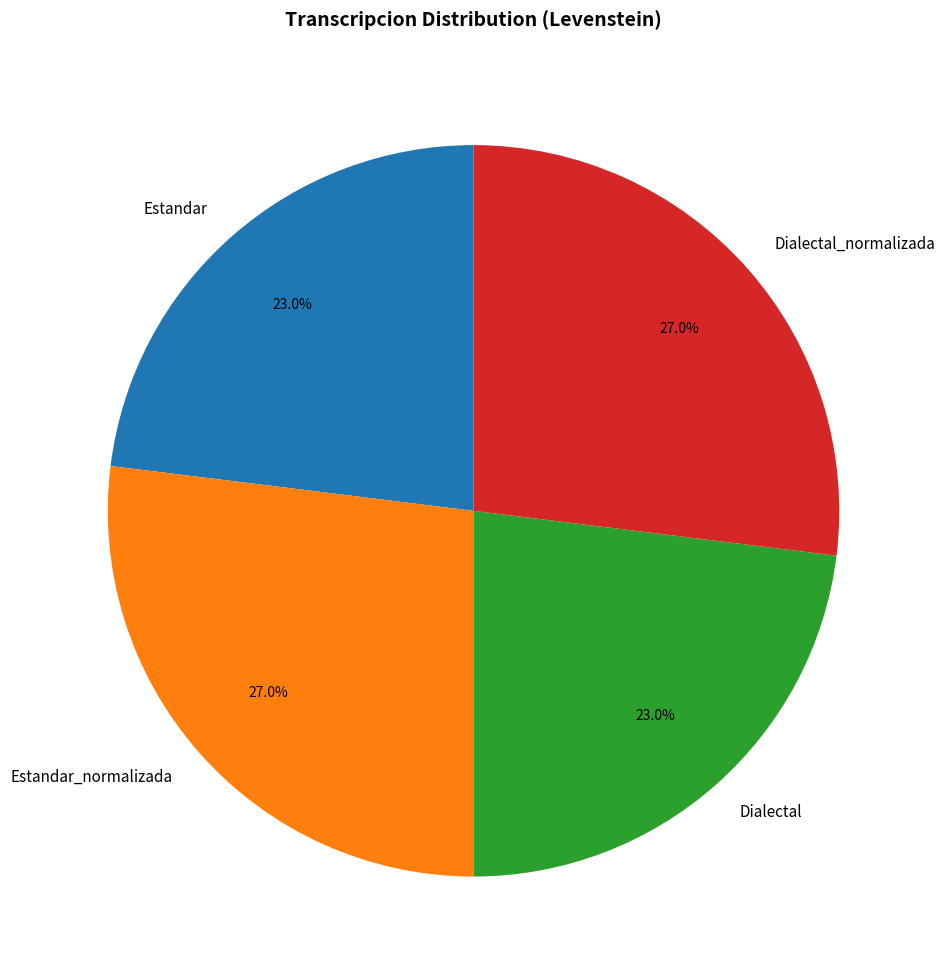

True or false: Estandar_normalizada accounts for 34% of the total.

False